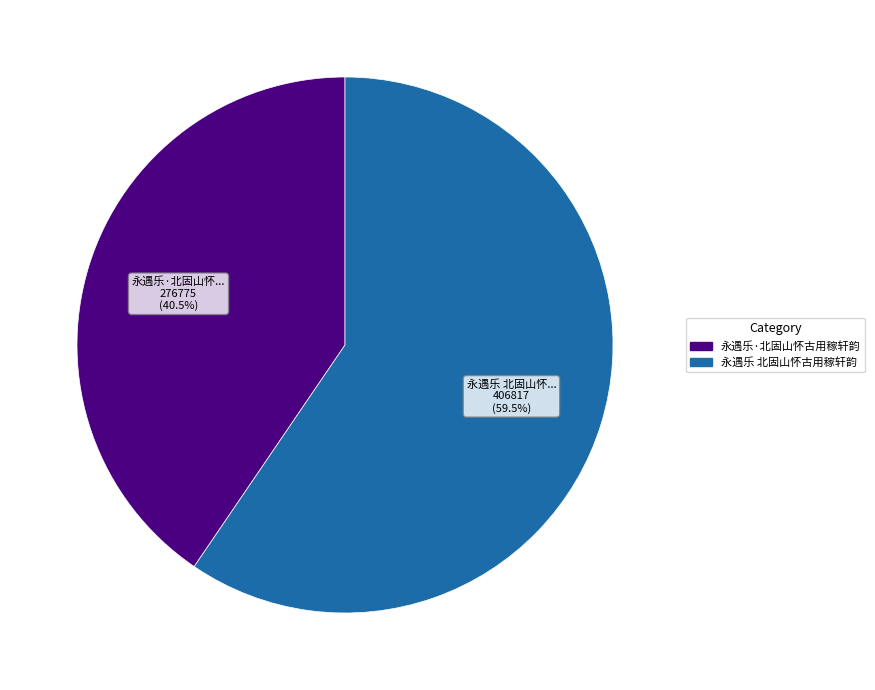

What is the ratio of the value at 永遇乐·北固山怀古用稼轩韵 to the value at 永遇乐 北固山怀古用稼轩韵?

0.7